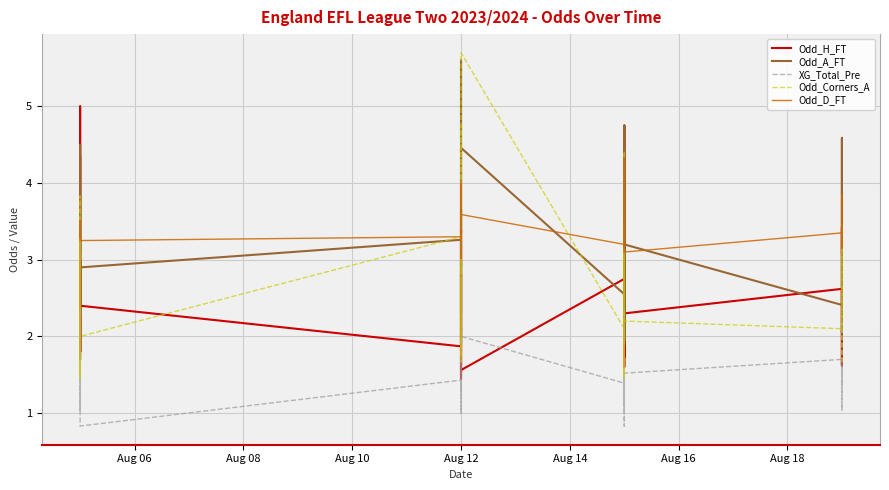

Which series has the widest spread of values?

Odd_Corners_A